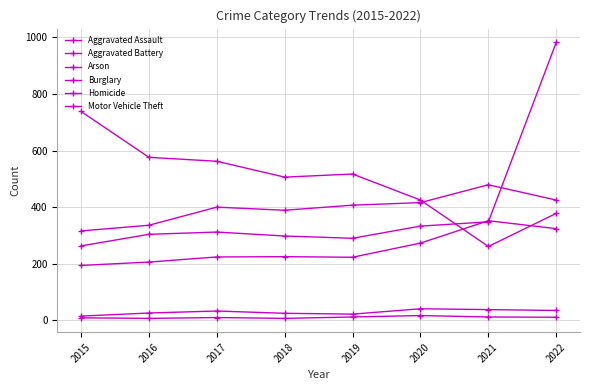

Is it true that Burglary equals 425 at 2020?

True